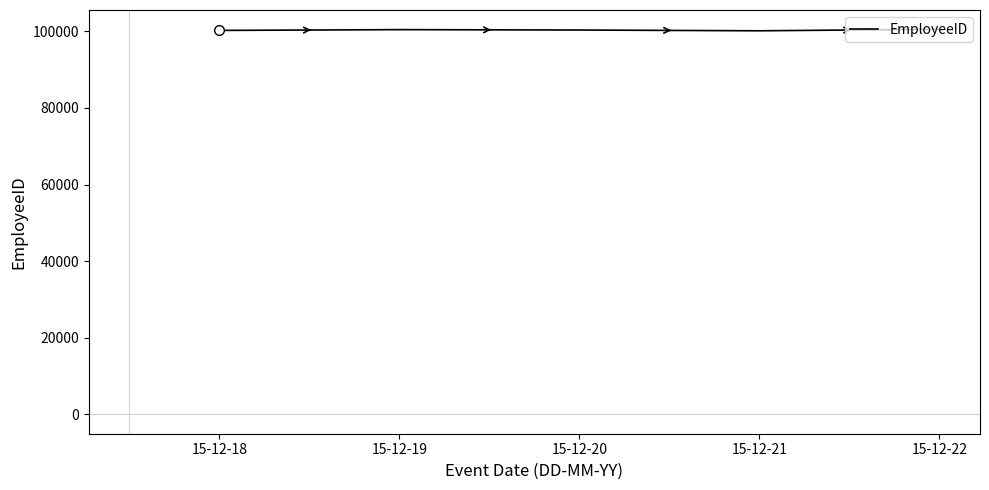

What is the maximum value shown in the chart?

100550